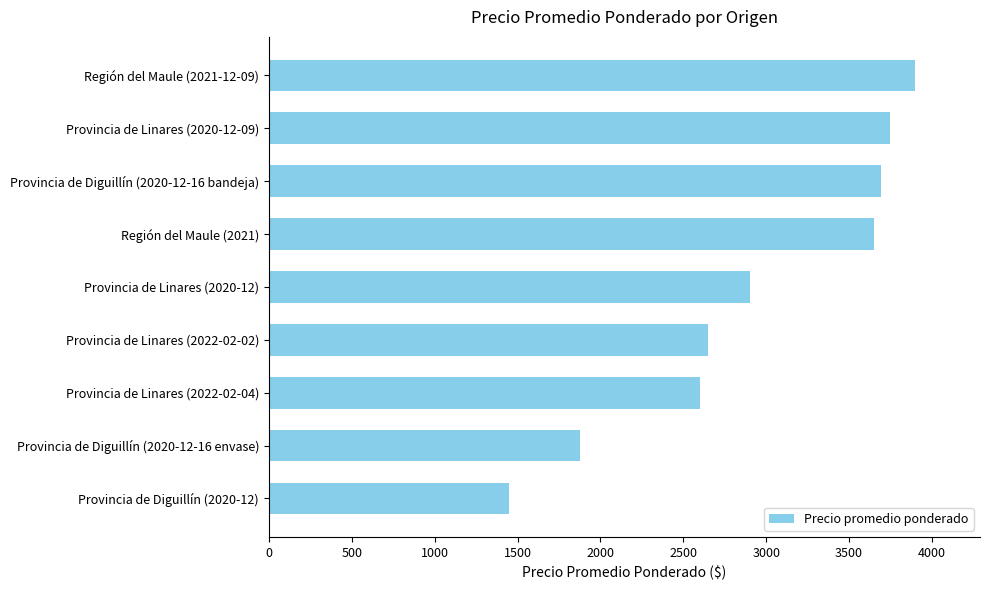

Which category has the lowest value across all series?

Provincia de Diguillín (2020-12)